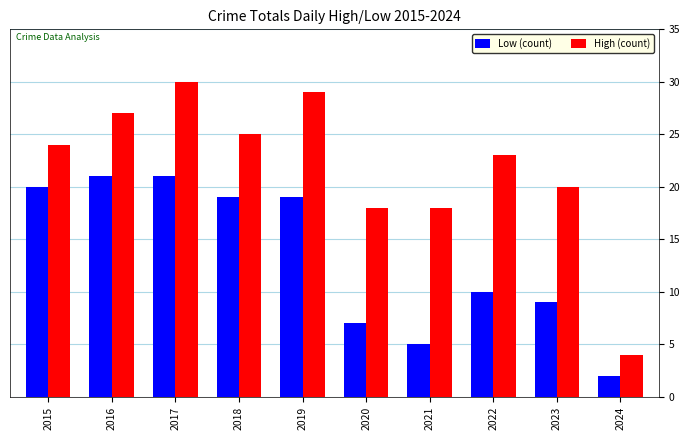

How many values in the High (count) series are below 24?

5